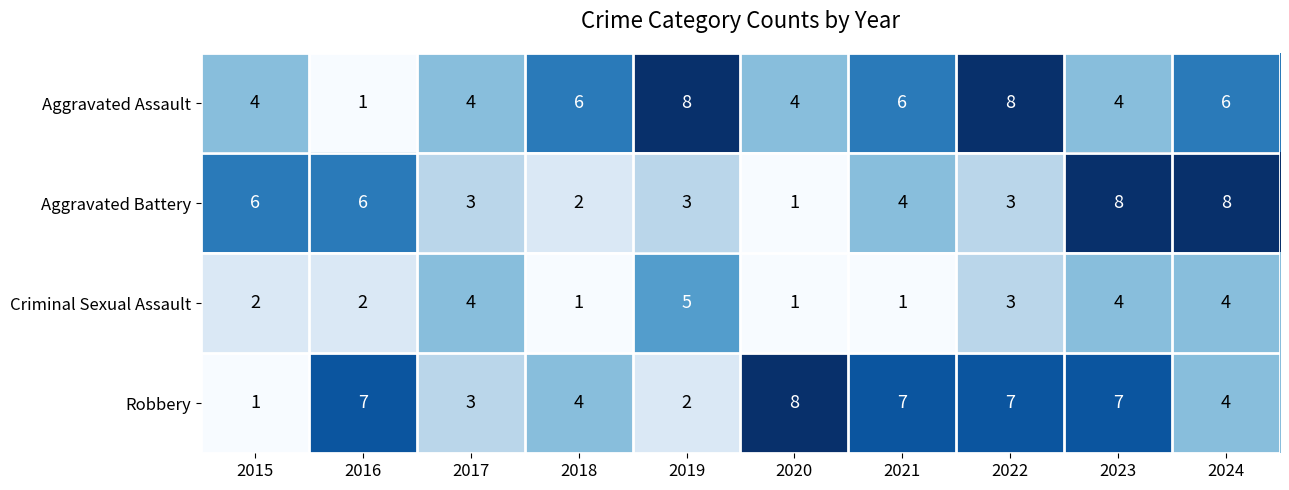

Where does the Criminal Sexual Assault series first go above 3?

2017